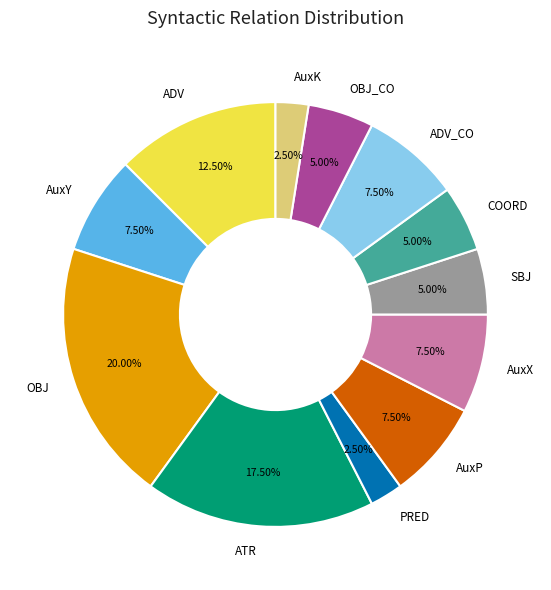

To the nearest percent, what is the combined percentage of AuxY and PRED?

10%